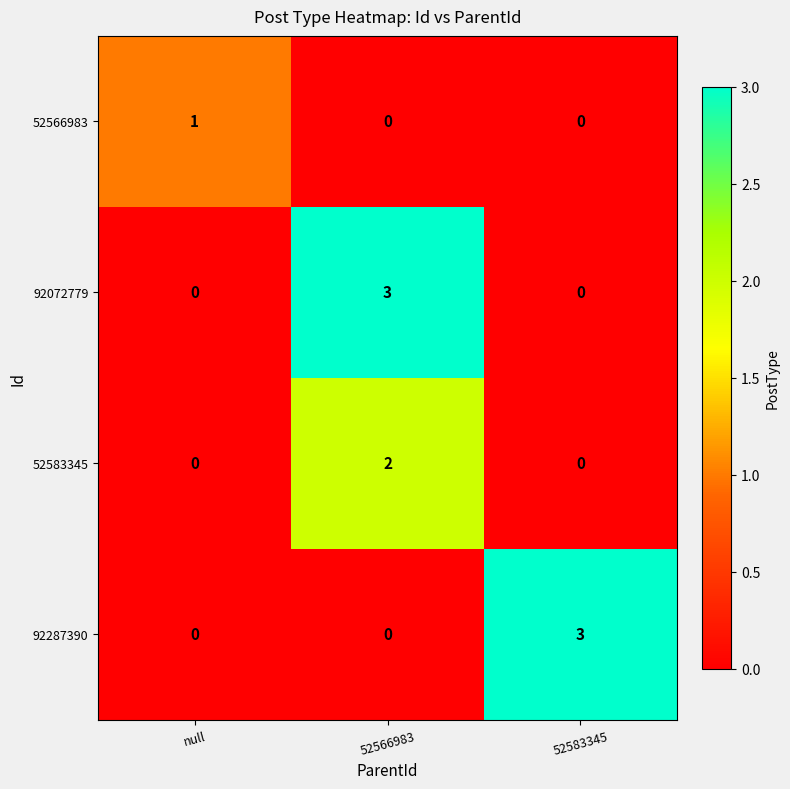

What is the greatest value displayed?

3